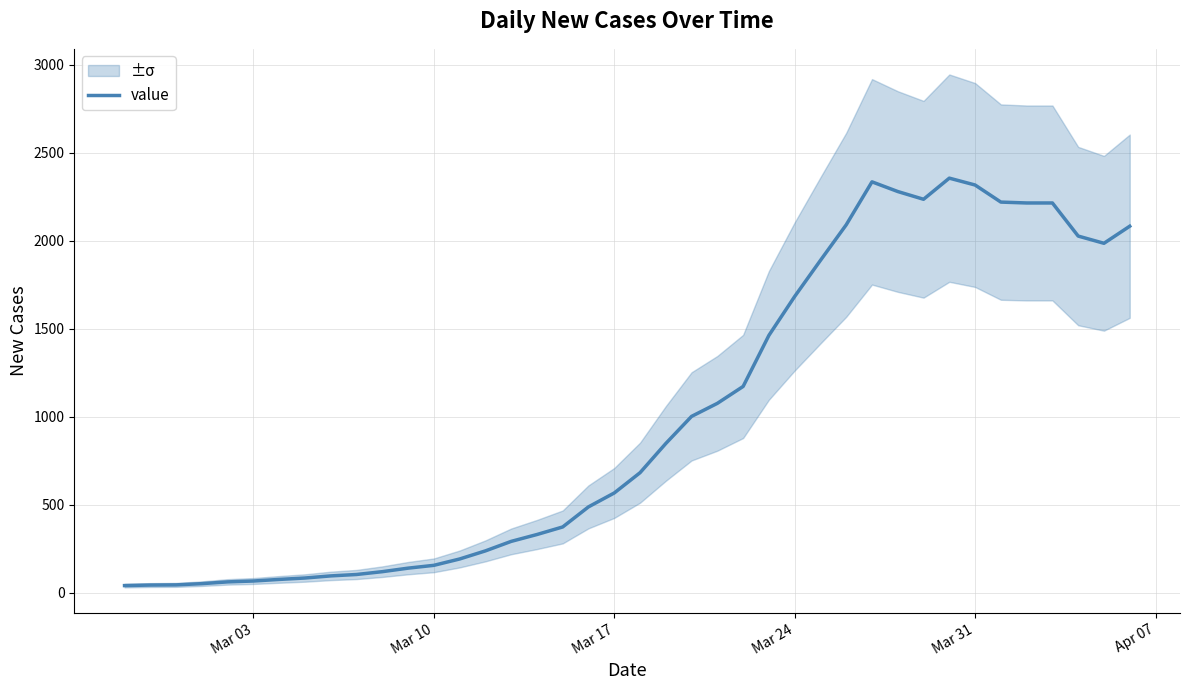

What is the maximum value shown in the chart?

2355